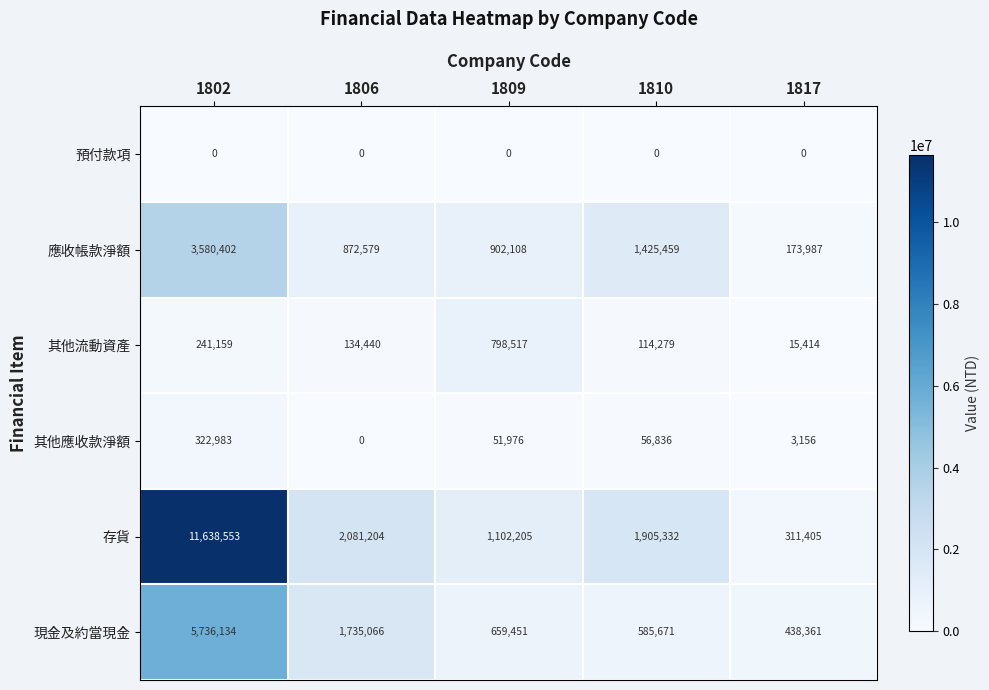

Read the 其他應收款淨額 value at 1802.

322983